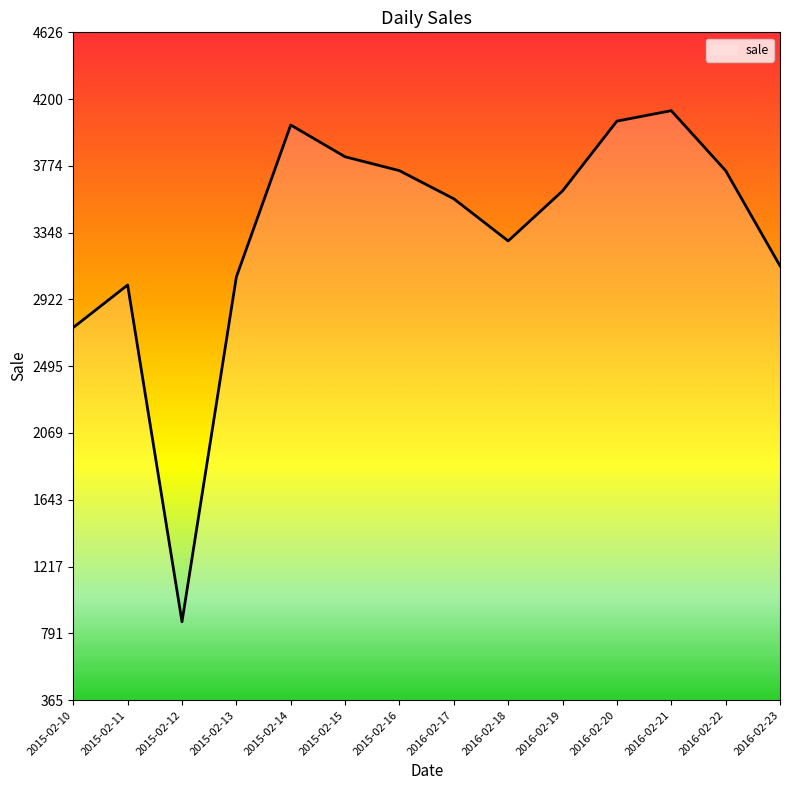

At which label is the value closest to 2495?

2015-02-10